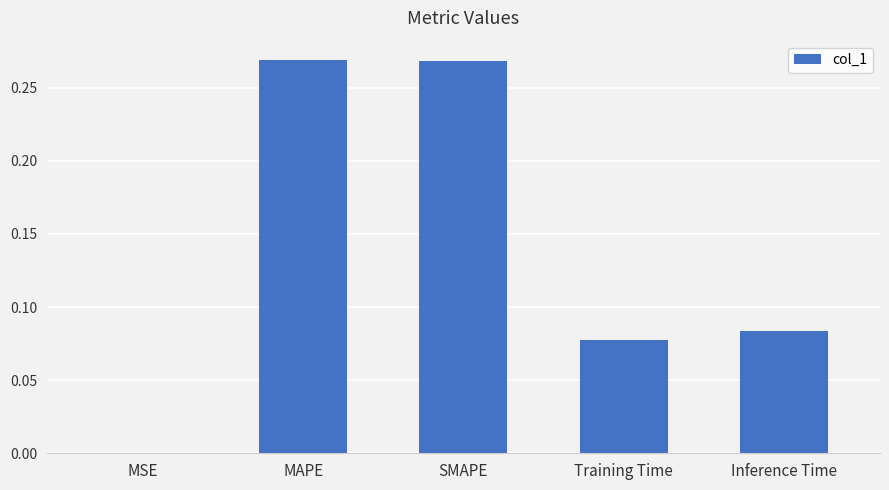

The value at MSE is 0.0. True or false?

True